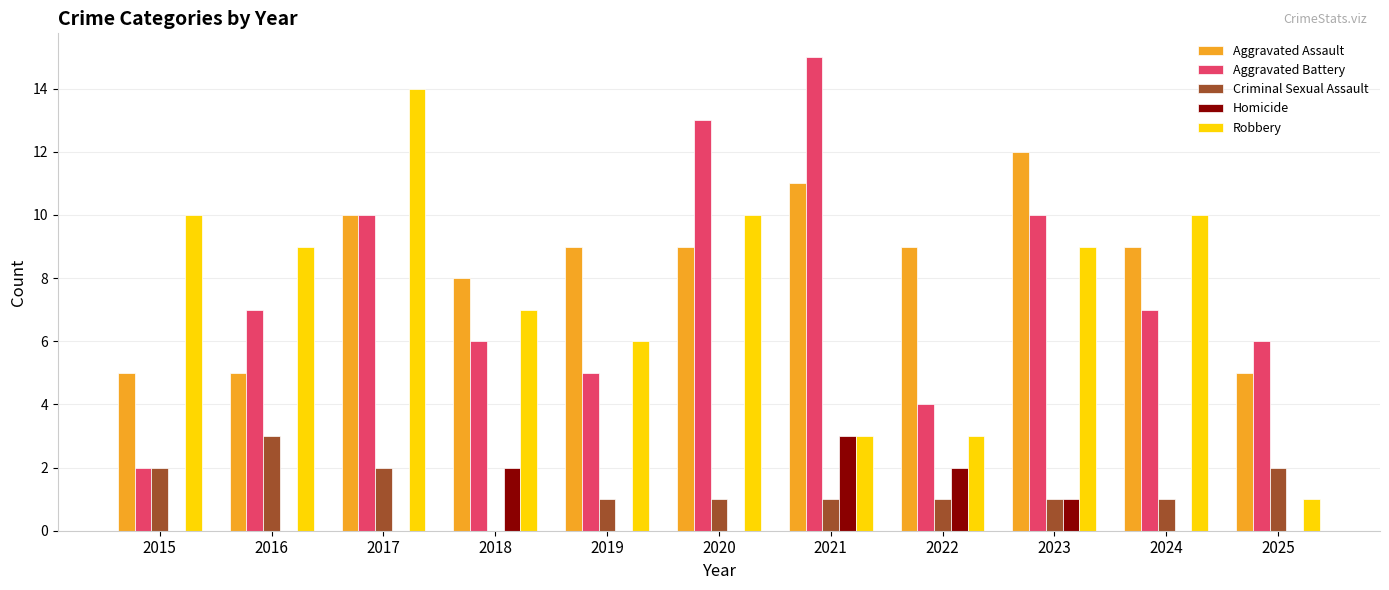

Is the value of Robbery at 2025 greater than the value of Aggravated Battery at 2015?

No